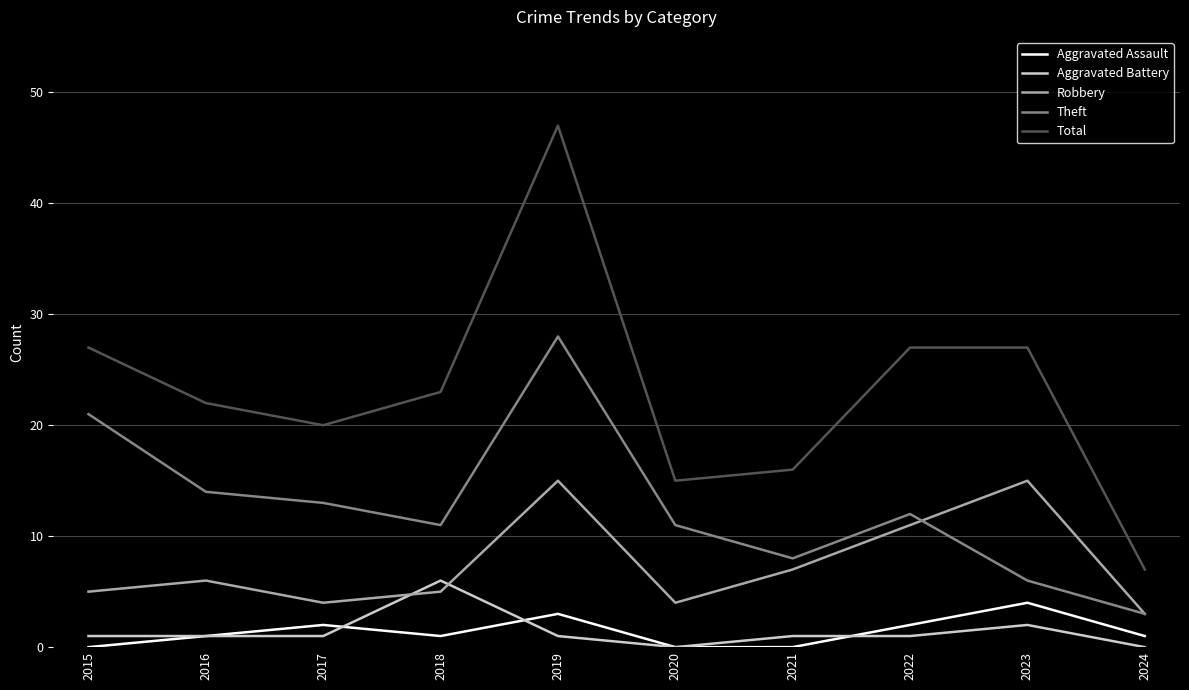

Does the chart have visible grid lines?

Yes